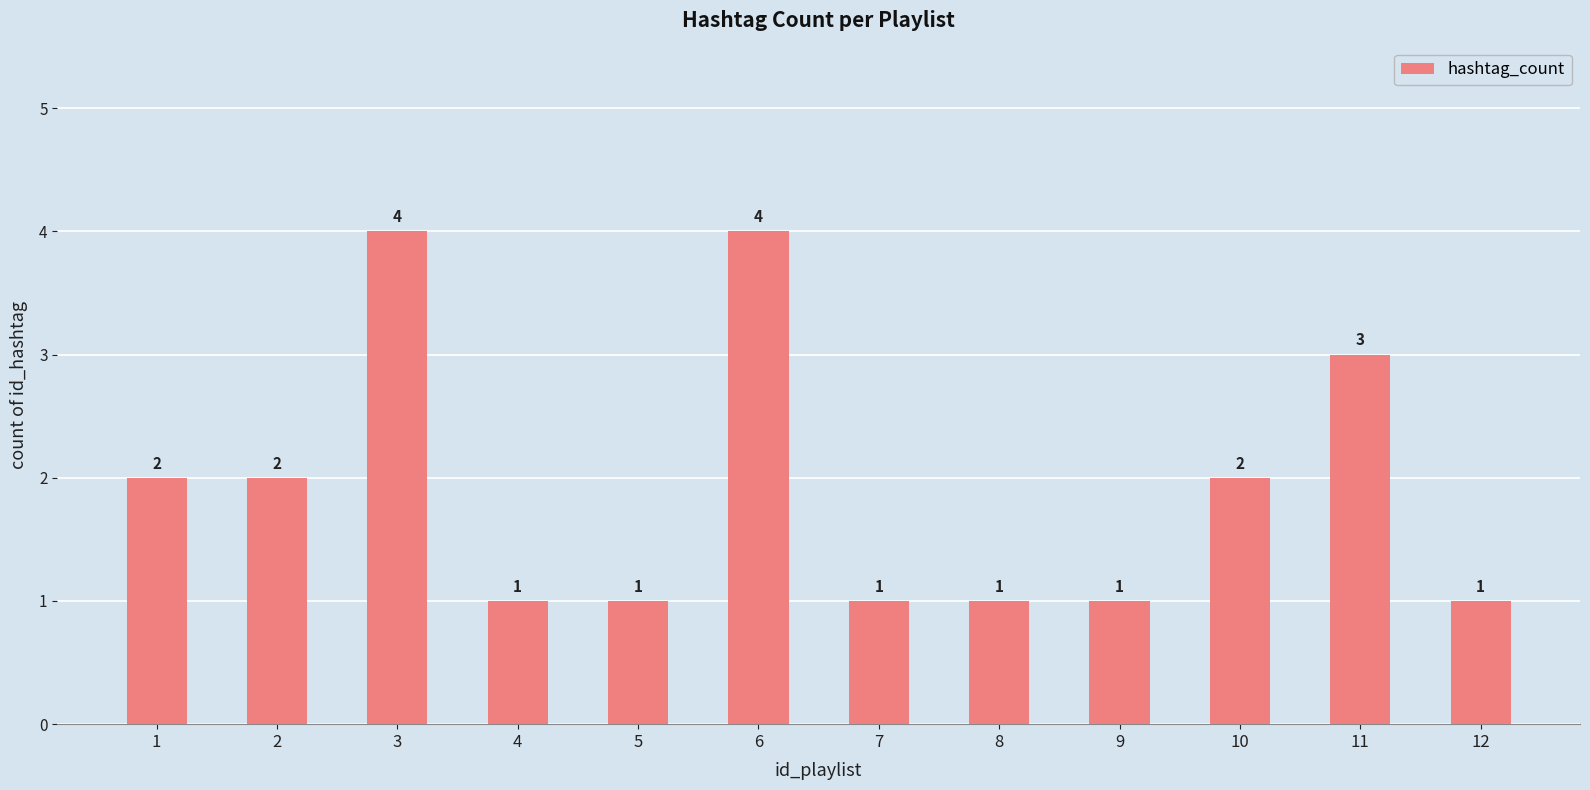

What is the change in value from 6 to 10?

-2